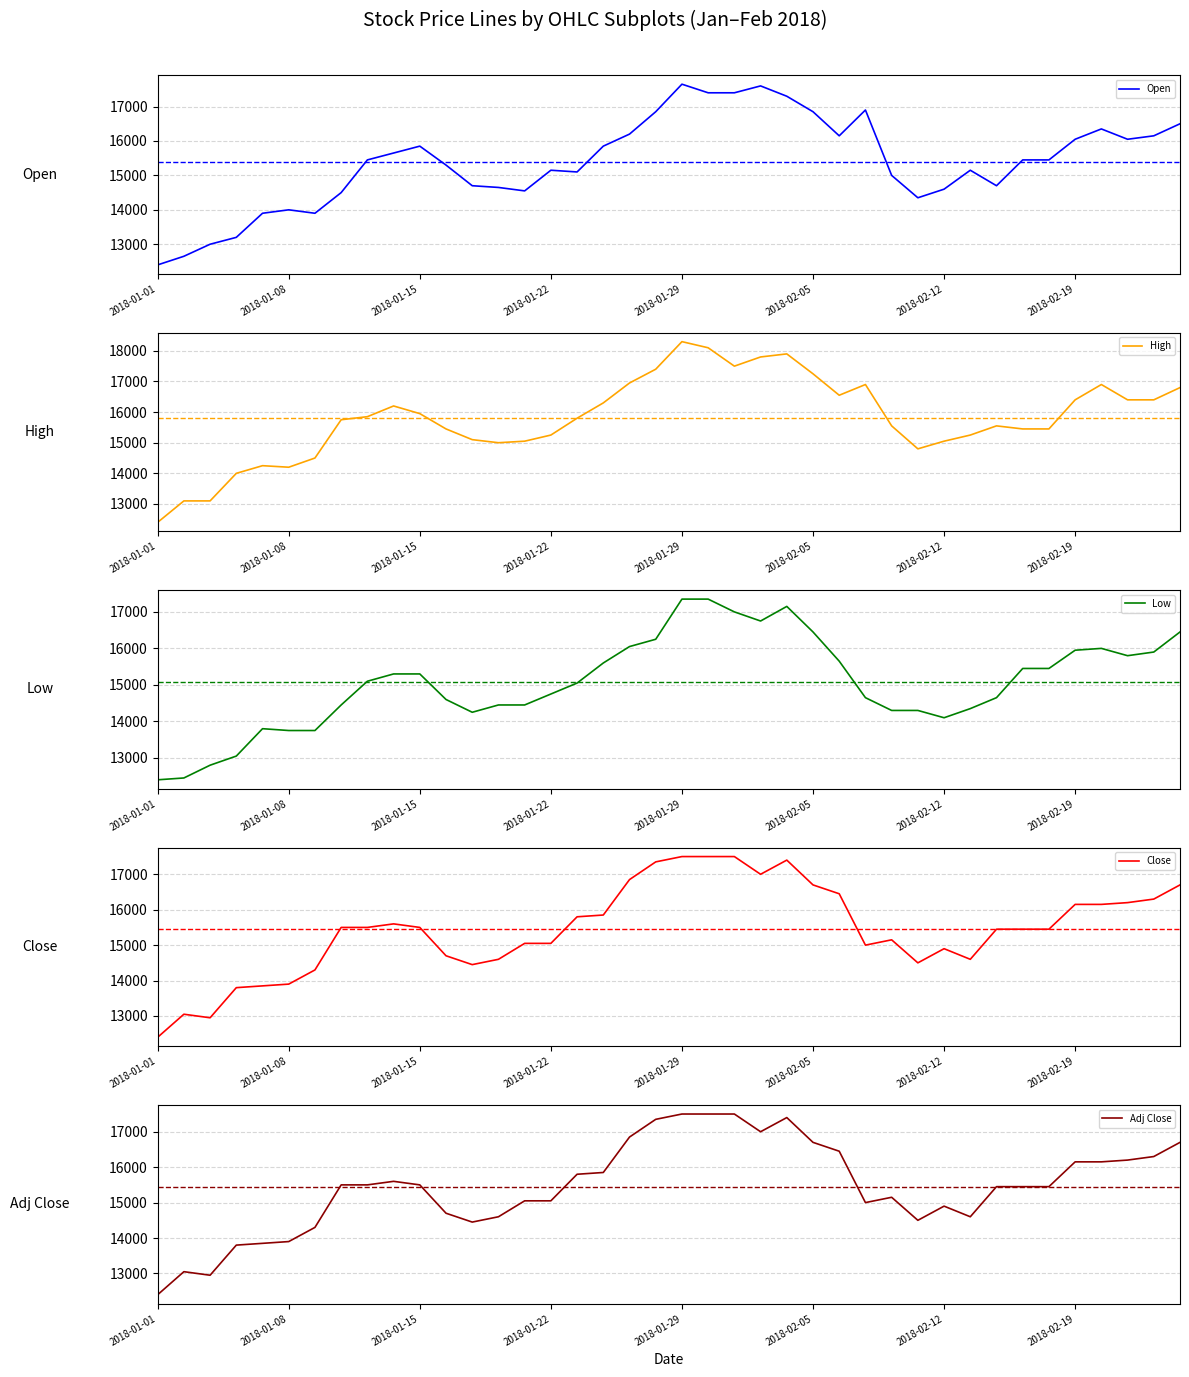

Between 13 and 36, which series saw the biggest shift?

High